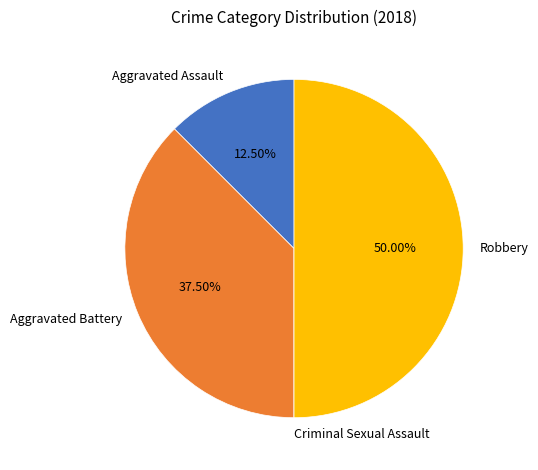

Is the sum of Aggravated Assault and Robbery greater than half?

Yes